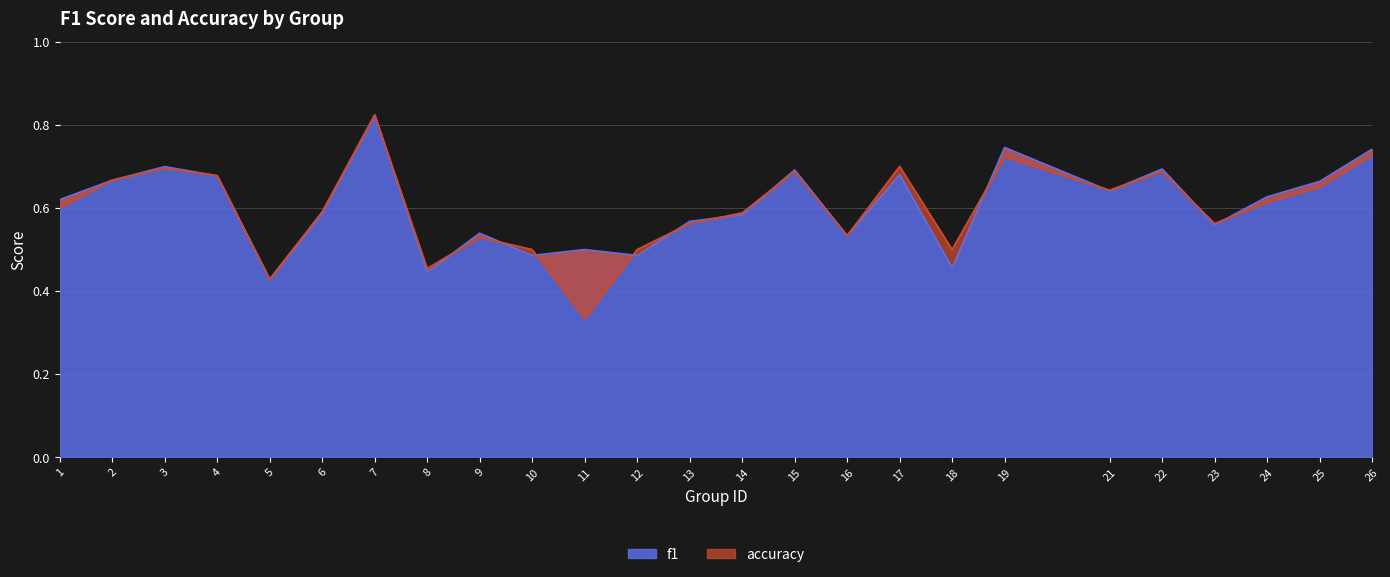

What is the difference between the accuracy values at 14 and 3?

0.1